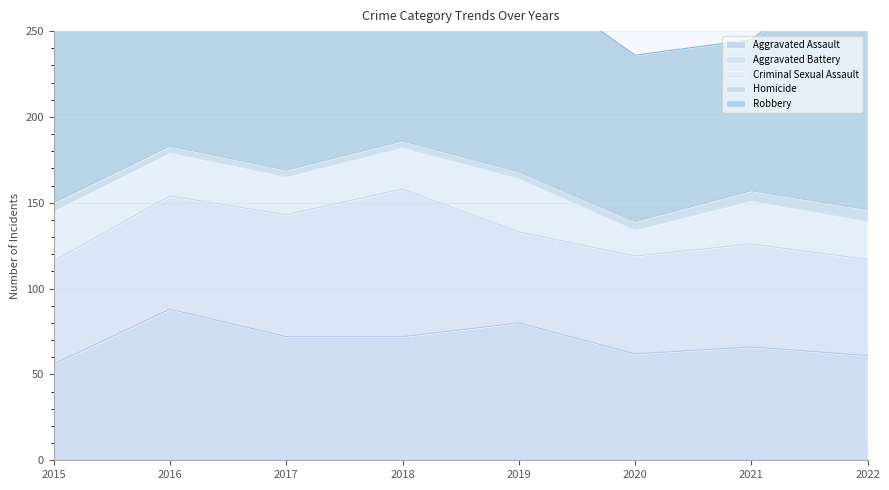

What is the lowest value of the Criminal Sexual Assault series?

15